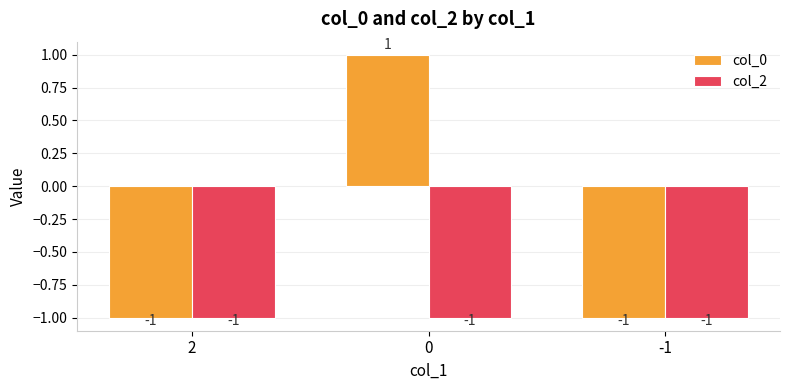

Which series has the widest spread of values?

col_0